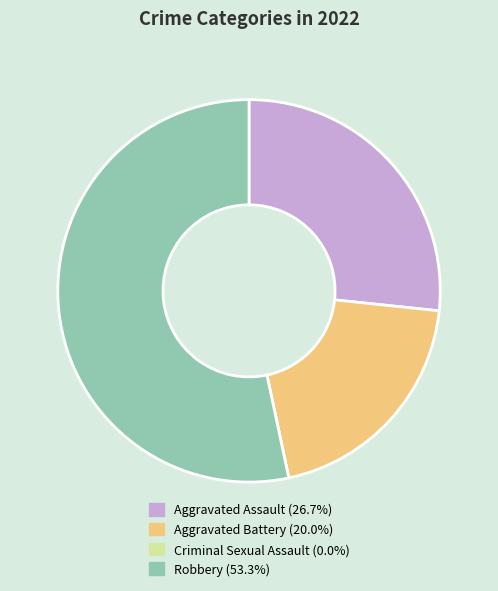

Which category has the biggest portion of the pie?

Robbery